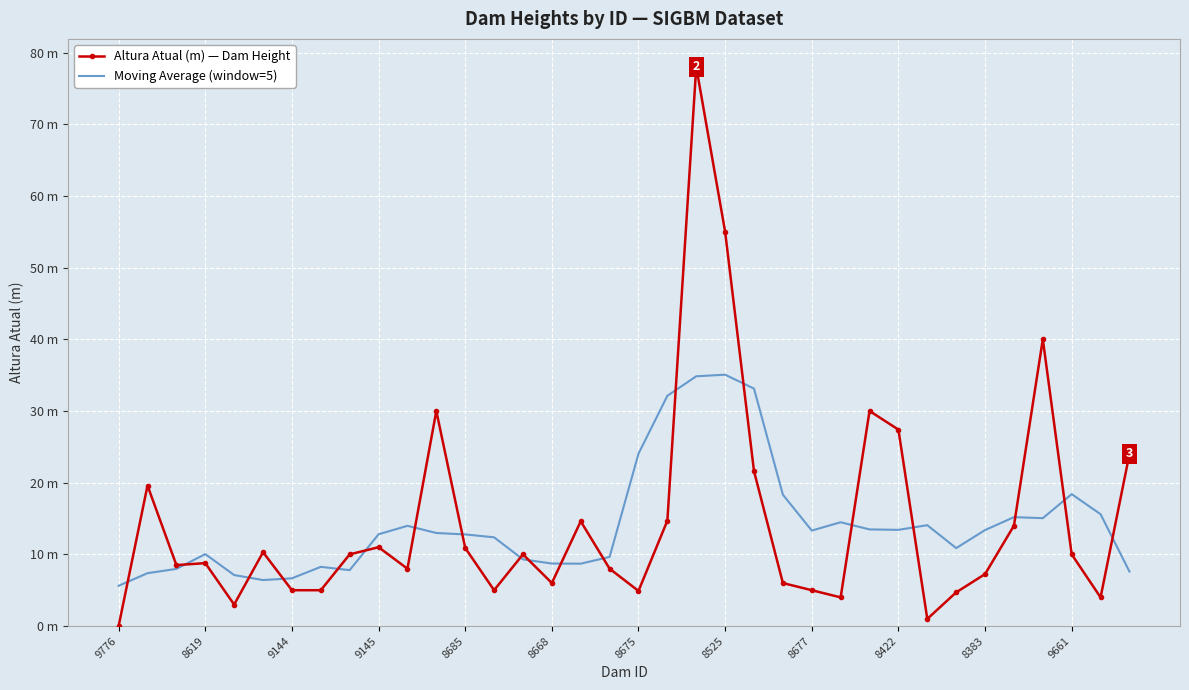

True or false: Moving Average (window=5) has more than 0 interior local peaks.

True